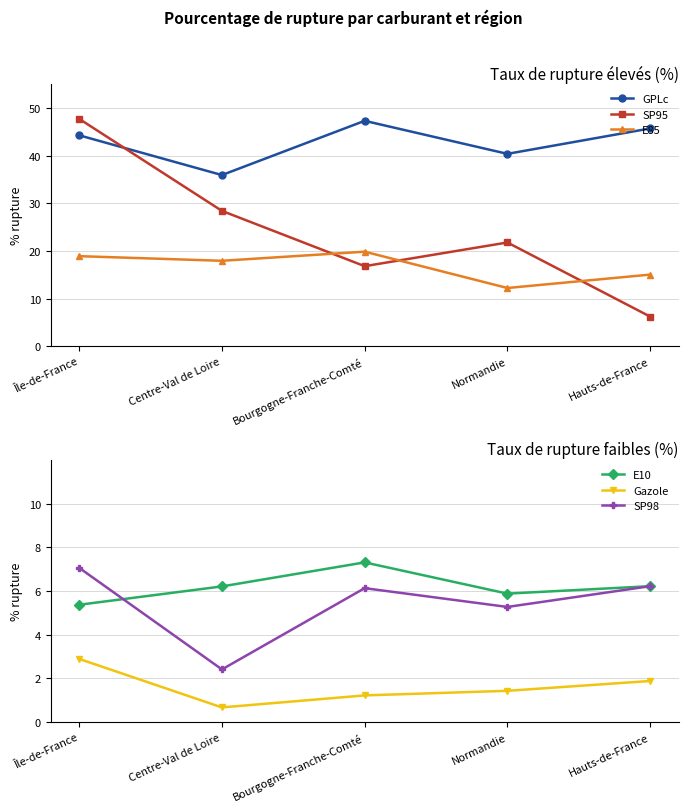

True or false: GPLc and E85 cross at least once.

False